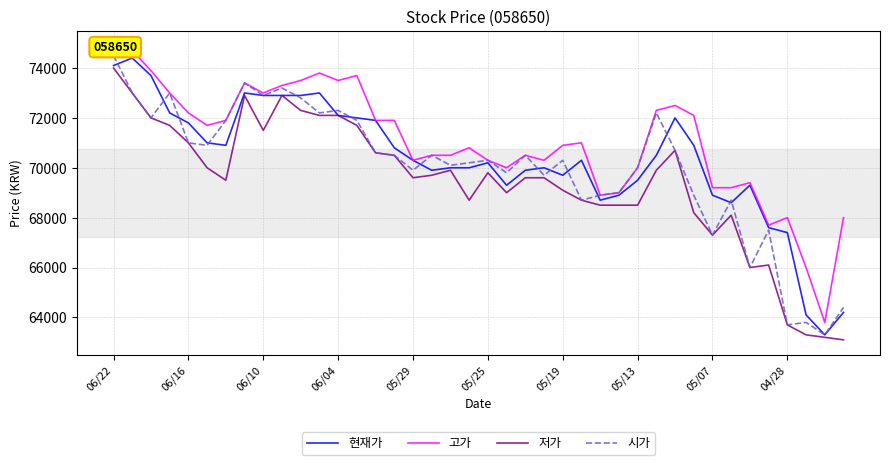

At which label does 시가 reach its peak?

06/22